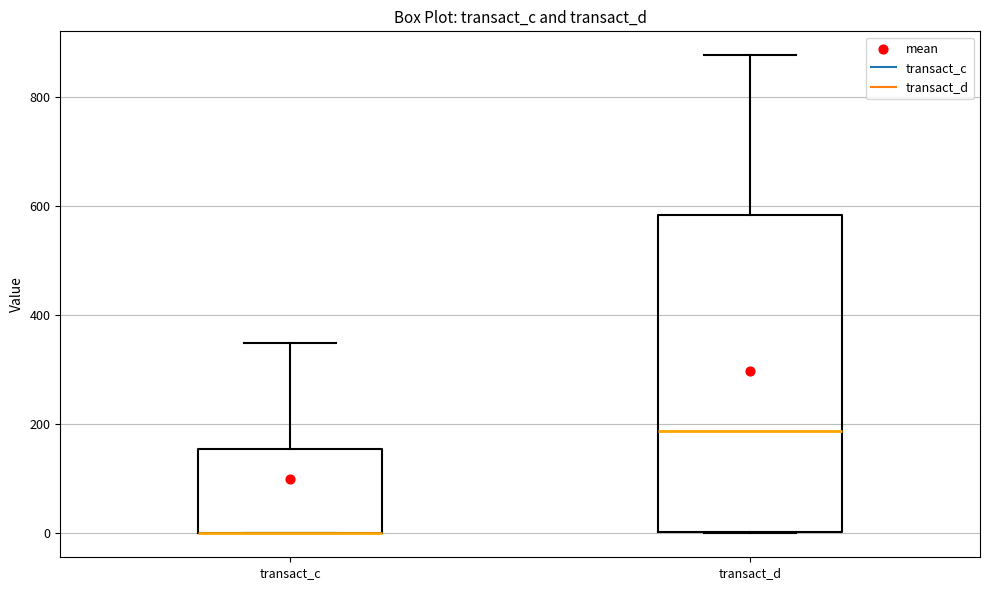

Reading left to right, transcribe this box plot: for each box, give where its median line is, the range the box spans, and where its two whiskers end, as read against the y-axis. The values are not printed on the chart, so give them approximately, as read against the axis.

transact_c: median 0 (drawn on the box's lower edge), box 0 to 160, whiskers 0 to 340
transact_d: median 180, box 0 to 580, whiskers 0 to 880